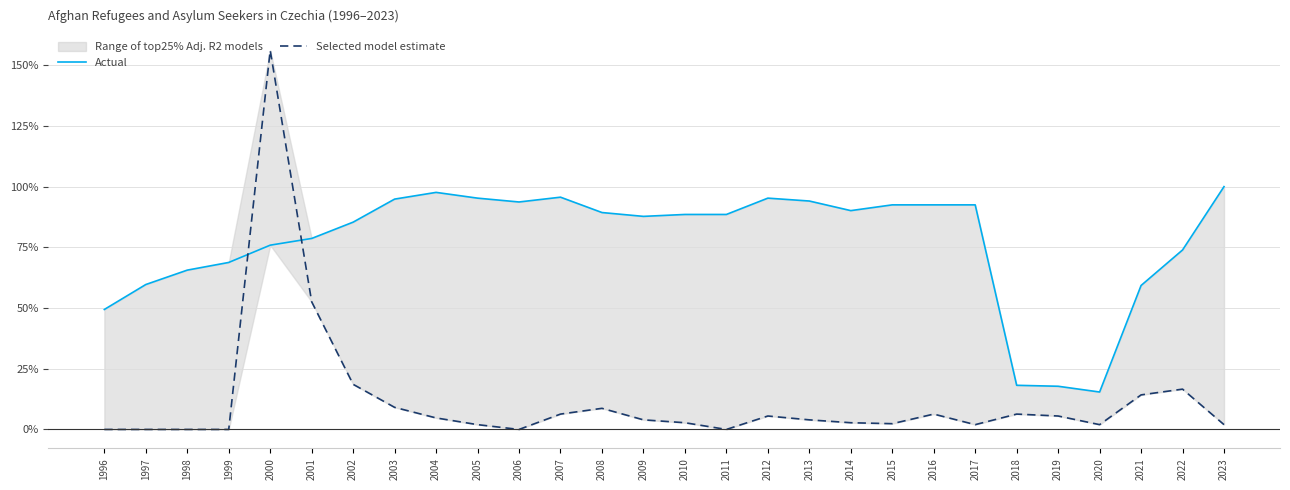

How many series are shown in this chart?

2